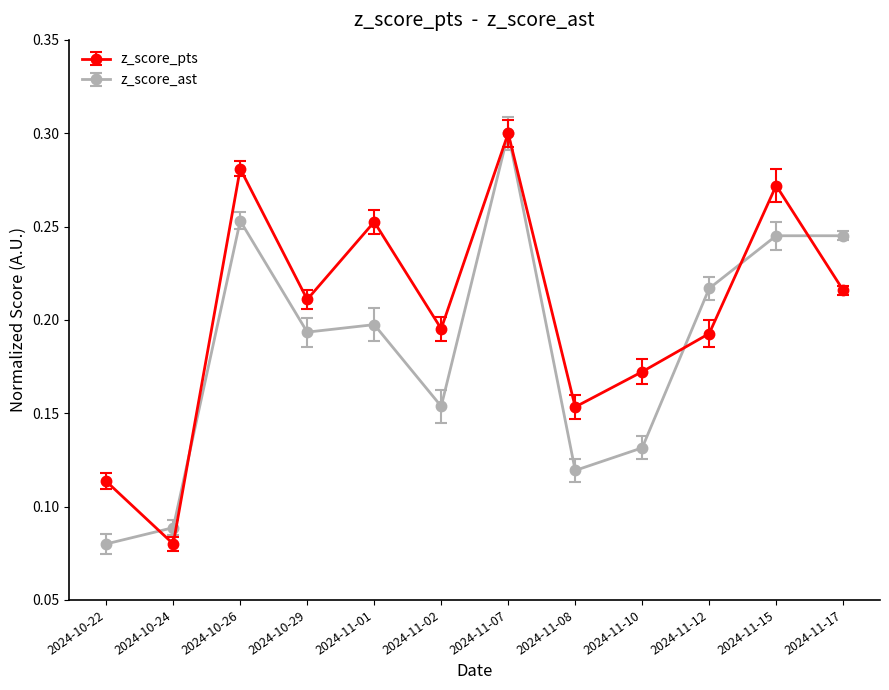

In z_score_pts, how many points are lower than both neighbors (excluding endpoints)?

4